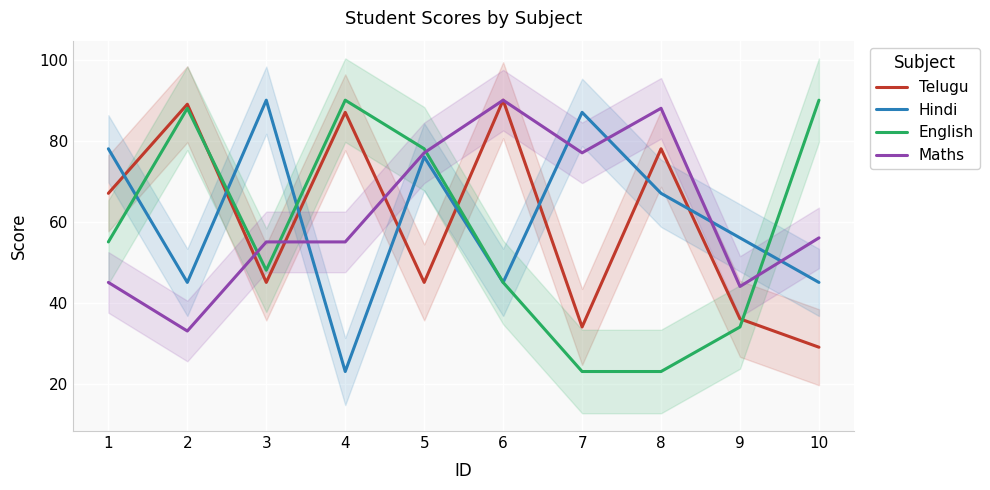

What is the value of the Hindi point at the 8th from the left?

67